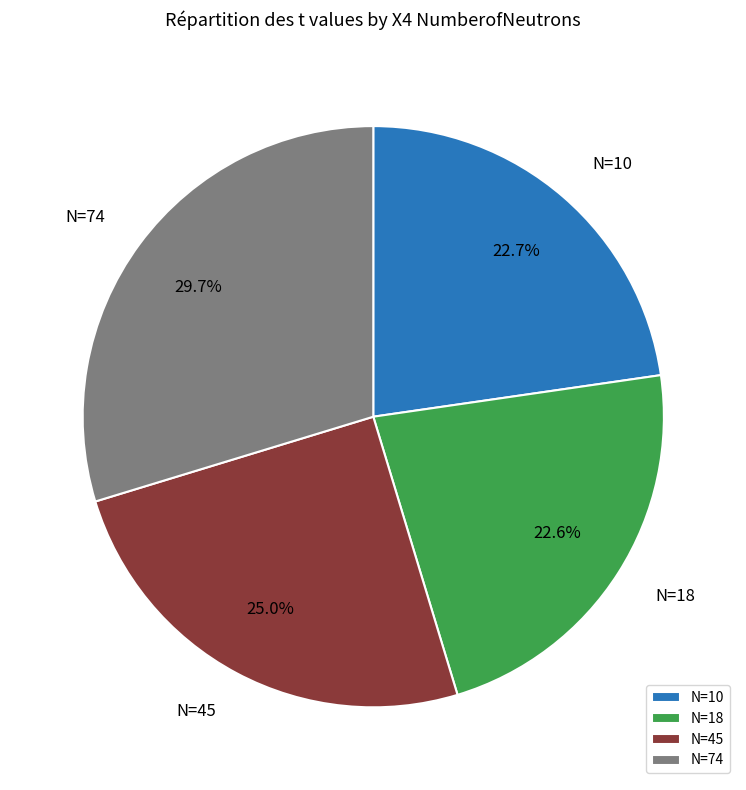

To the nearest percent, what is the average slice percentage?

25%